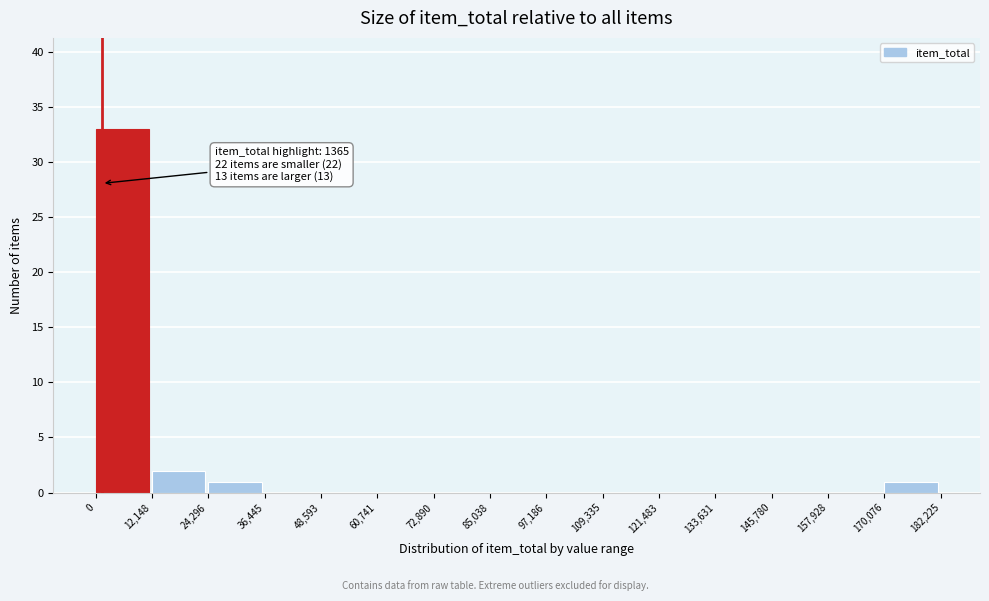

Over which range of the x-axis is the bar tallest?

0 to 12,148